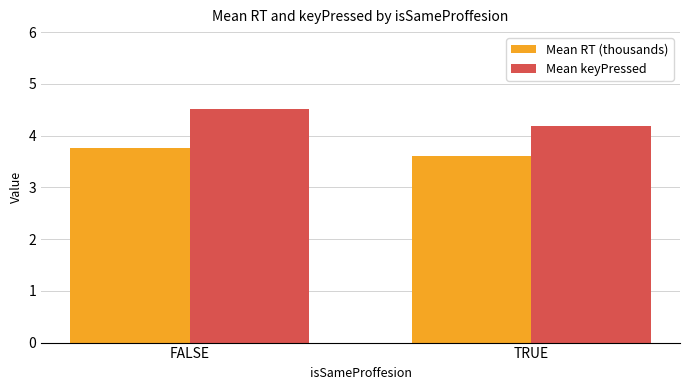

At which category is the sum across all series the highest?

FALSE